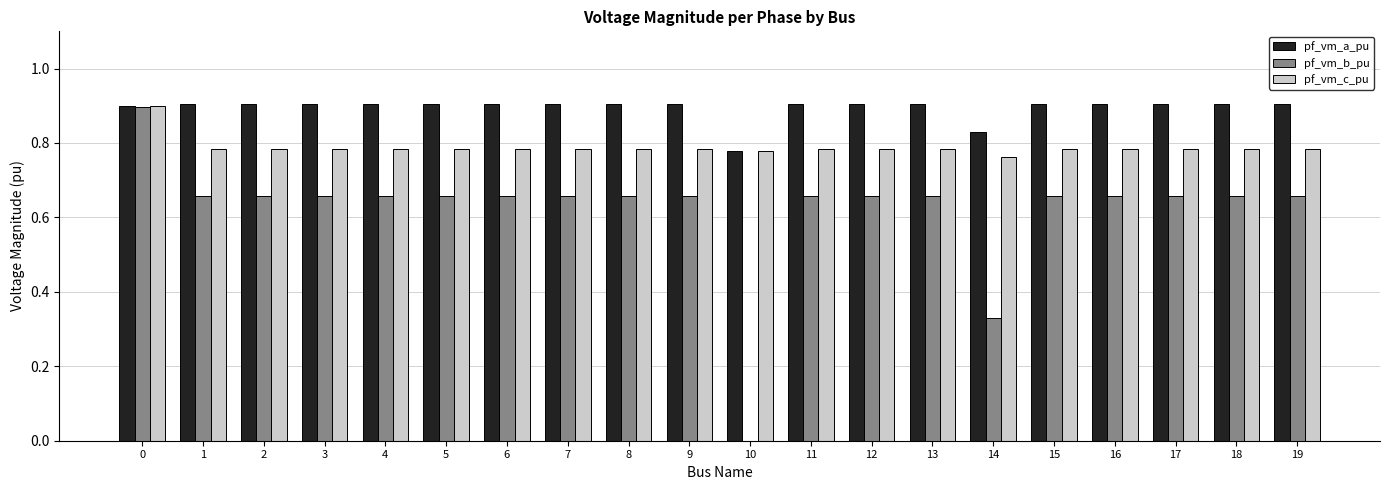

What is the difference between the pf_vm_a_pu values at 10 and 2?

0.1